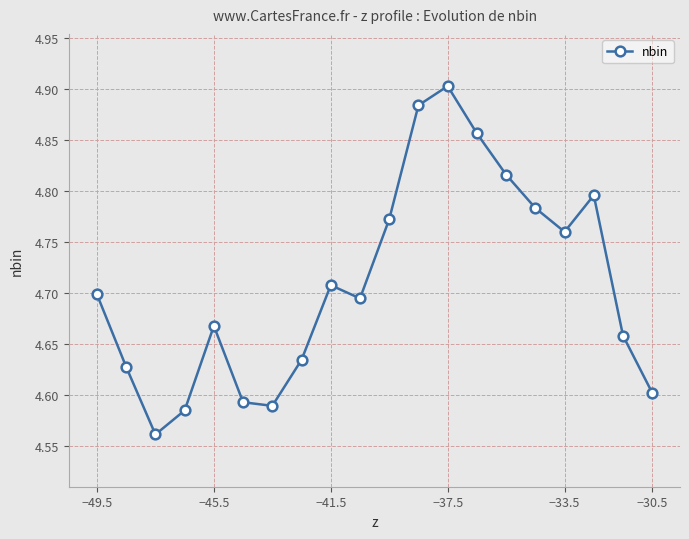

What is the difference between the maximum and minimum values?

0.3